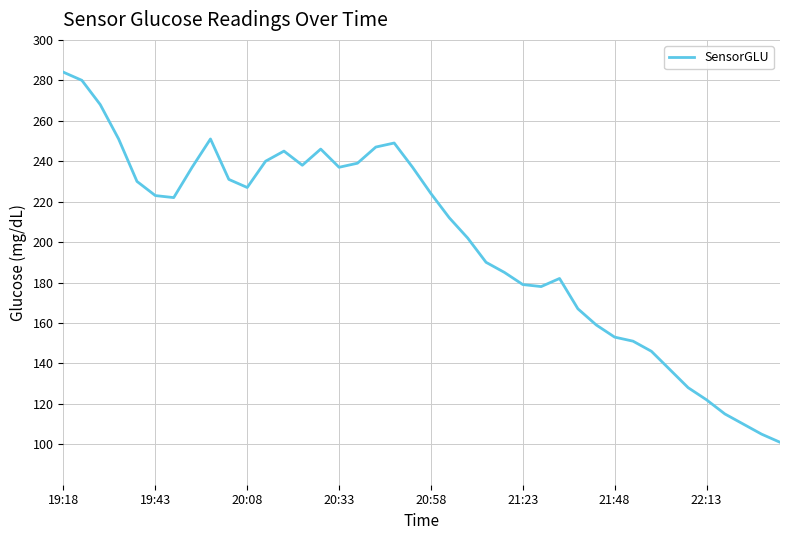

Is this an area chart (filled region under the line)?

No